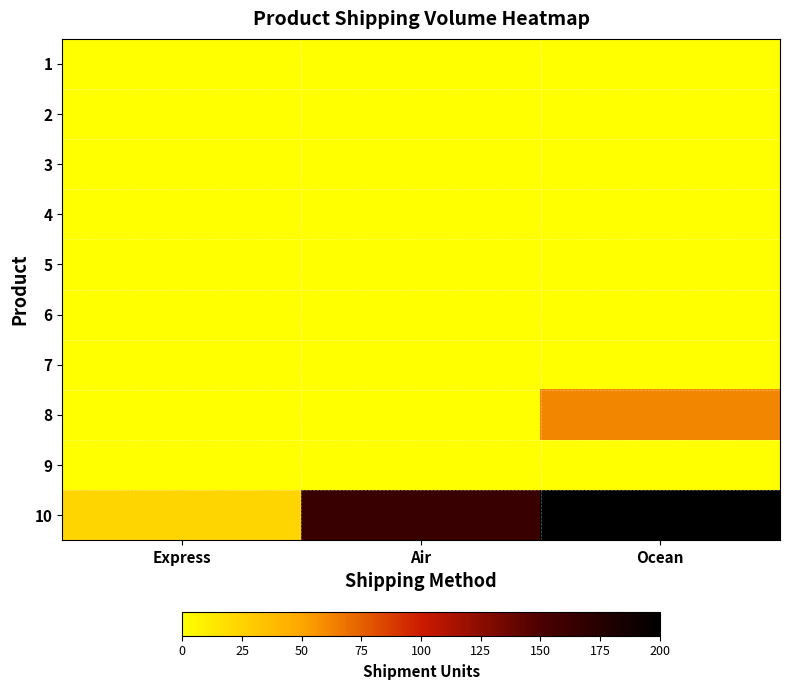

Which series has the largest range (max minus min)?

10